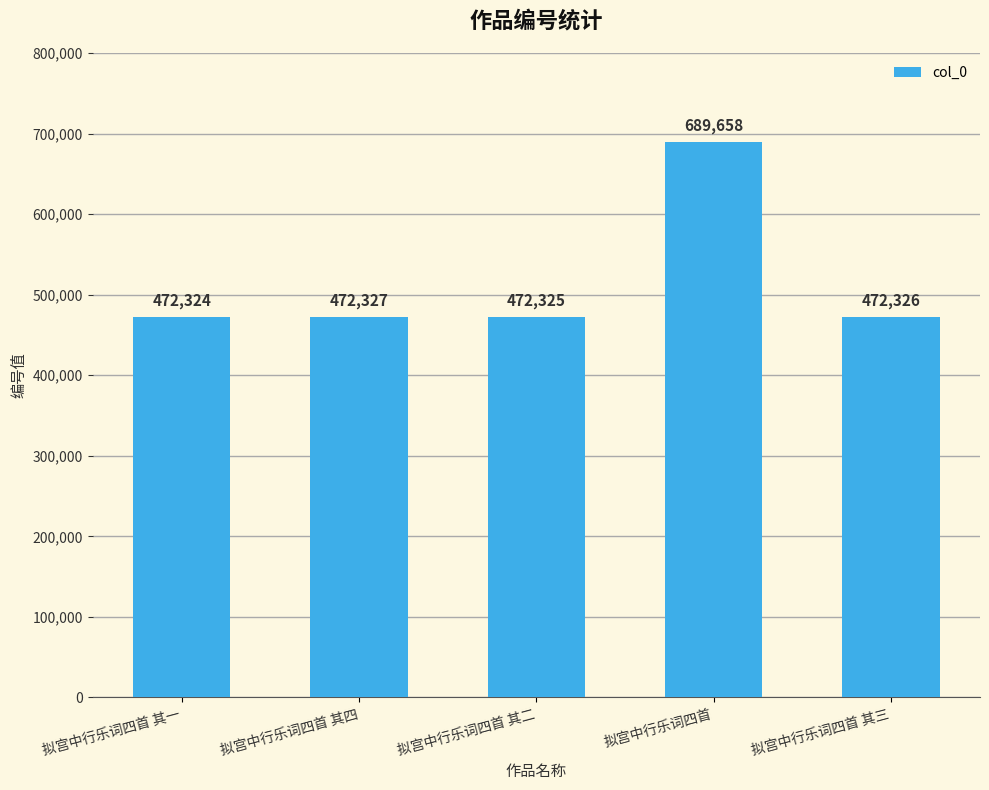

What is the label of the 2nd bar from the right?

拟宫中行乐词四首